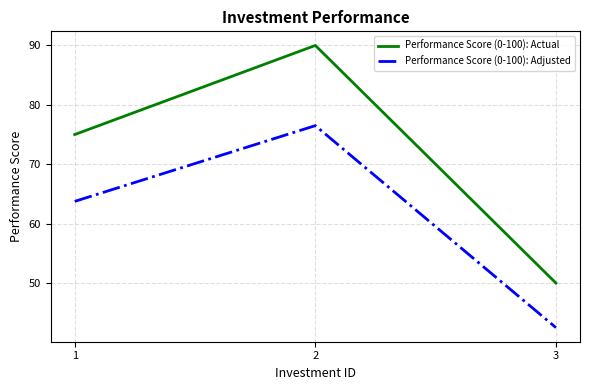

The Performance Score (0-100): Actual series shows 16.2 at 3. True or false?

False